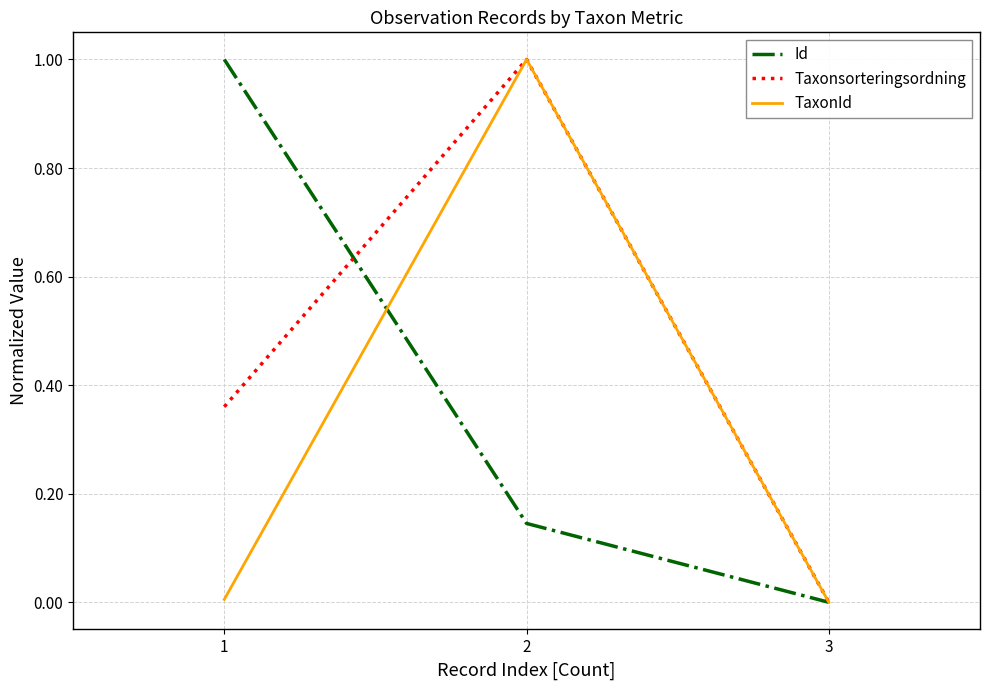

List the series in order of their overall mean, lowest first.

TaxonId, Id, Taxonsorteringsordning